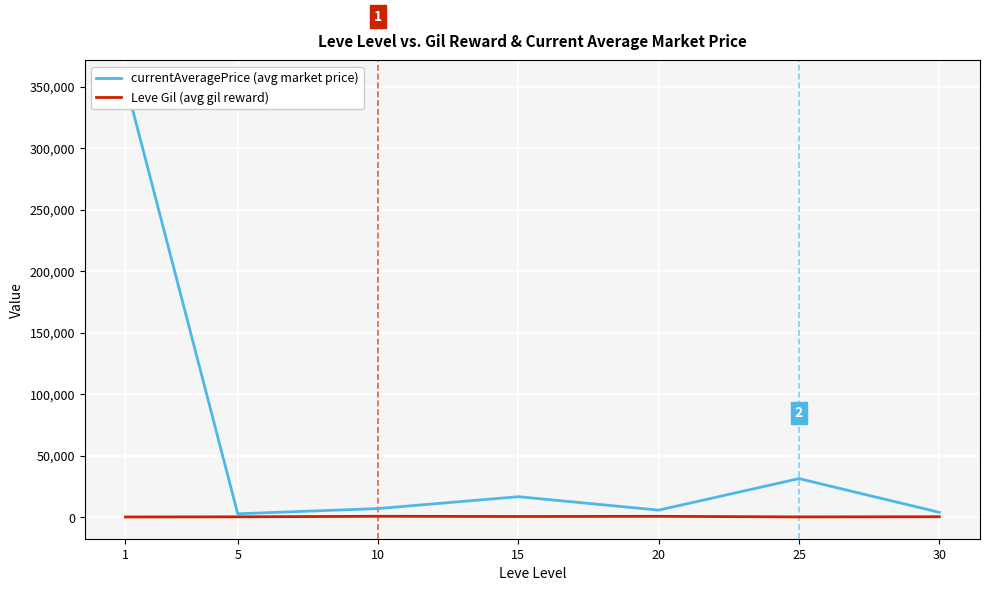

At which label does currentAveragePrice (avg market price) first exceed 7070?

1